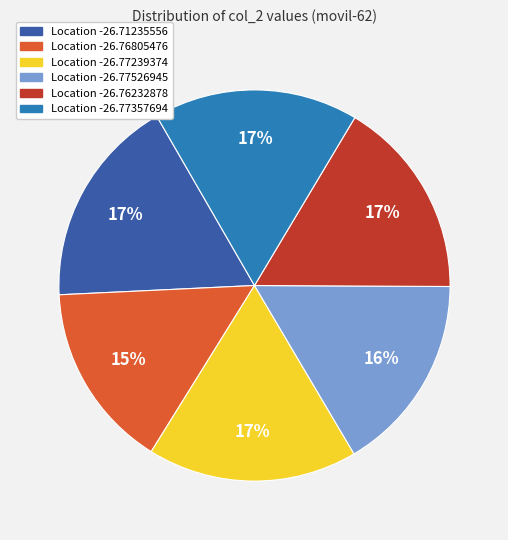

To the nearest percent, what is the average slice percentage?

17%